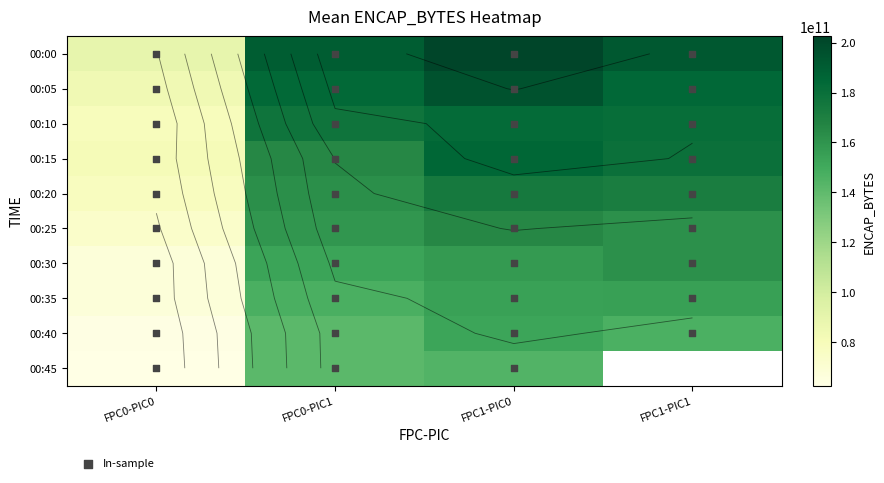

Is it true that FPC0 equals 159006443936 at 00:25-PIC1?

True